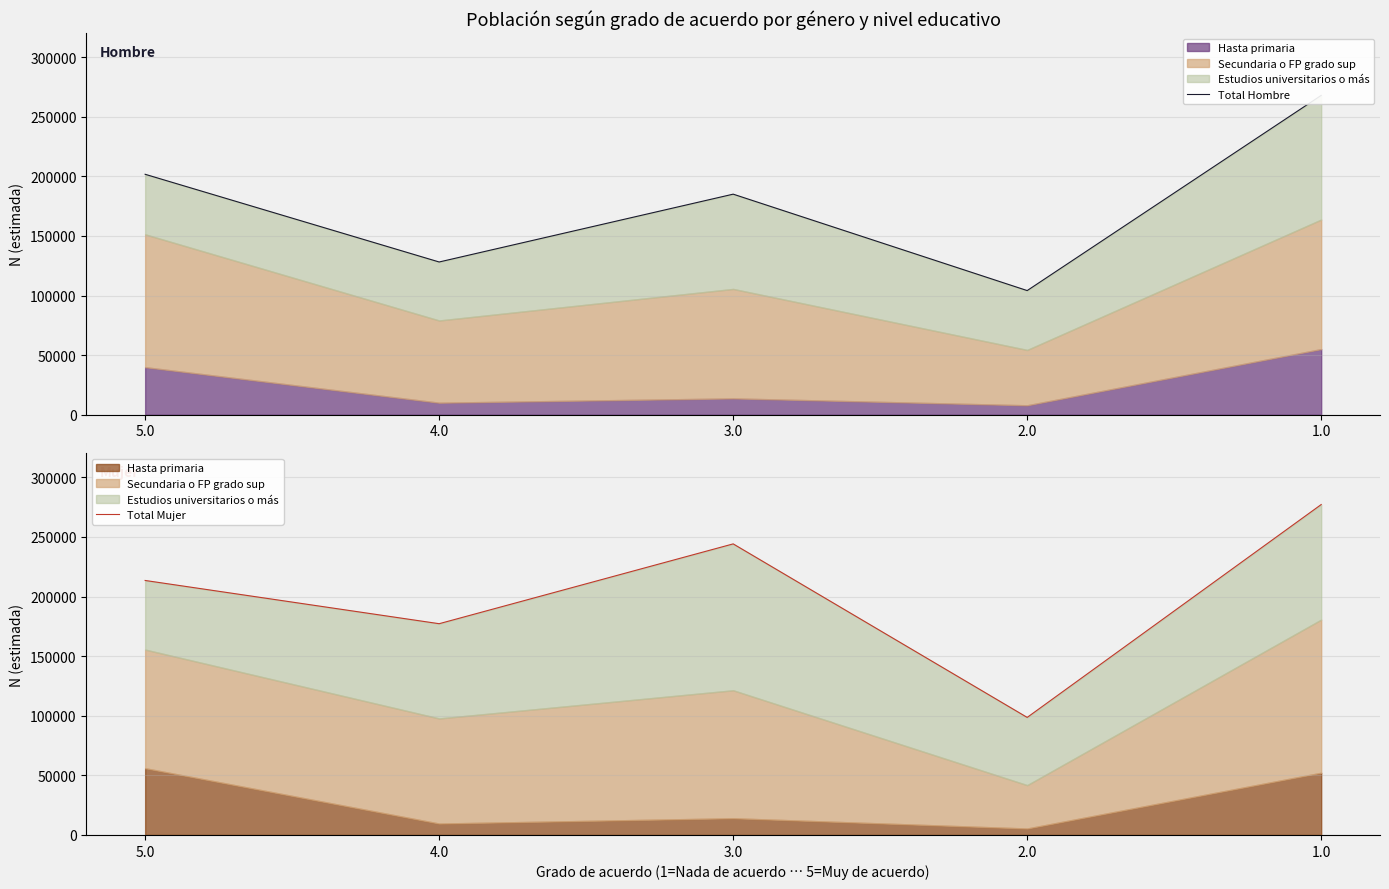

At which label does Total Hombre reach its minimum?

2.0